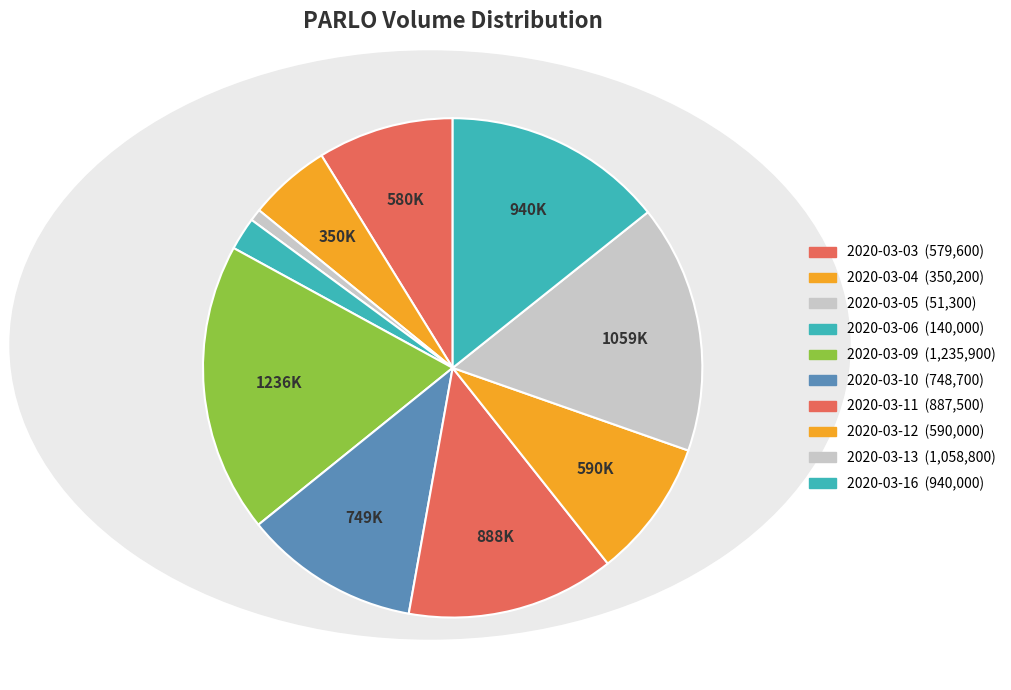

What percentage is the 2020-03-09 slice, to the nearest percent?

19%